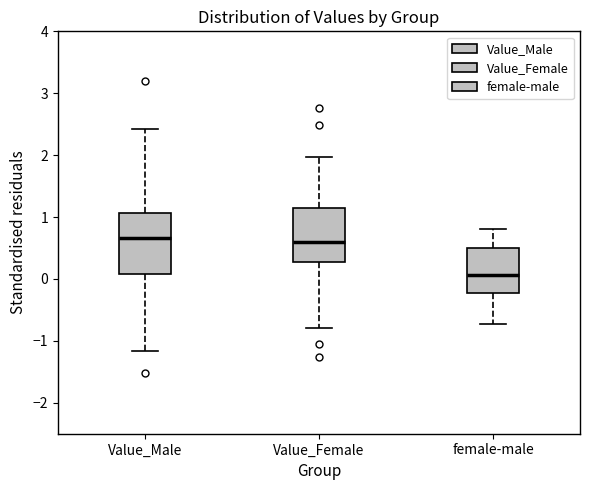

Where does the median line of the box for female-male sit on the y-axis? The values are not printed on the chart, so give them approximately, as read against the axis.

0.1